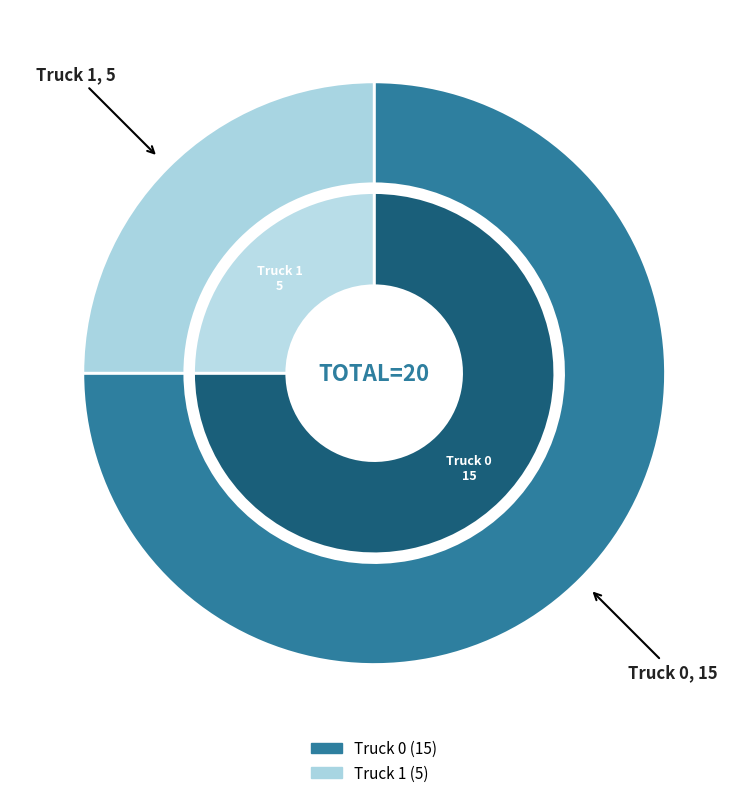

What is the largest slice in the pie chart?

Truck 0